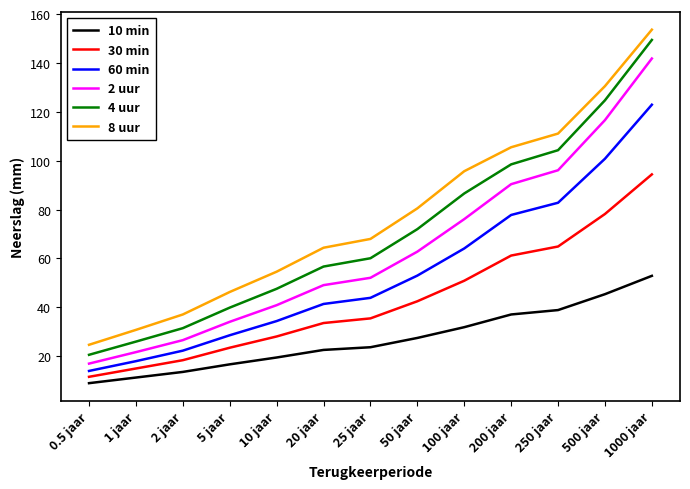

The value of 60 min at 0.5 jaar is 24.3. True or false?

False